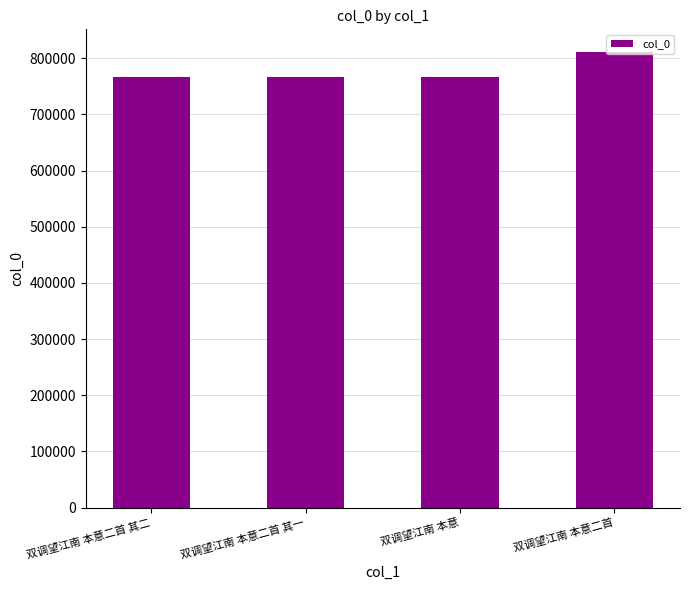

What is the approximate value at 双调望江南 本意, to the nearest 100?

766200